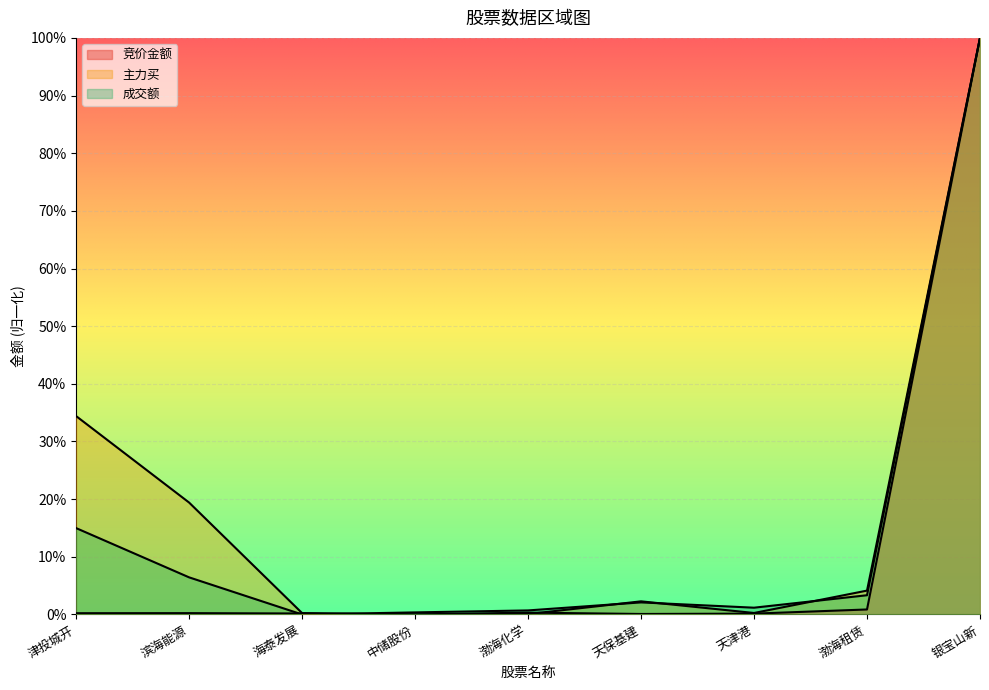

At how many categories does at least one series exceed 0?

9